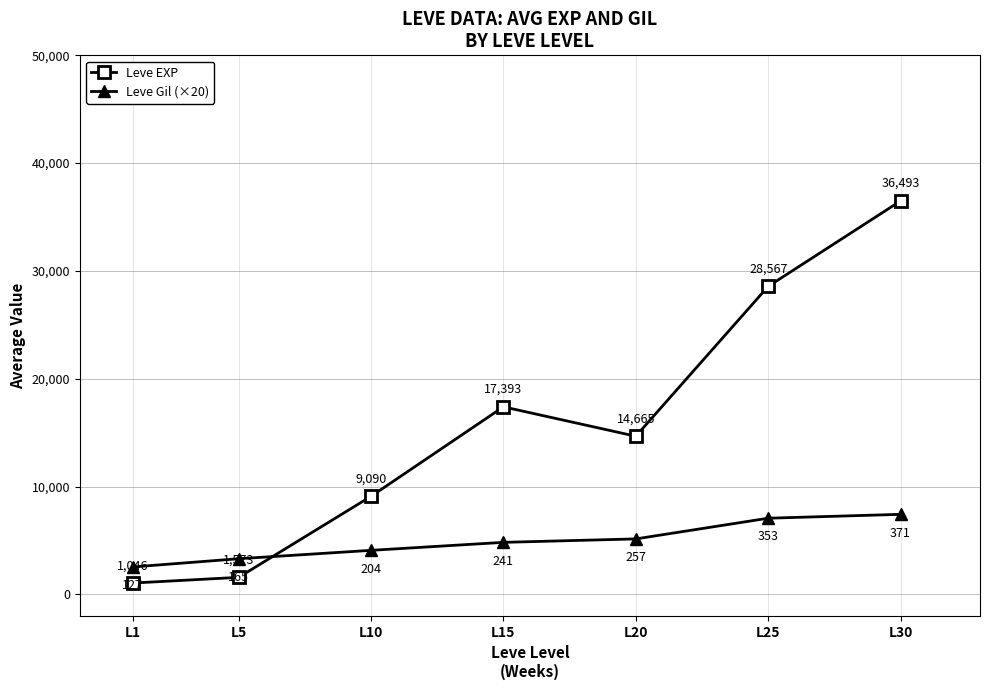

Between which two adjacent categories do Leve Gil (×20) and Leve EXP first intersect?

L5 and L10